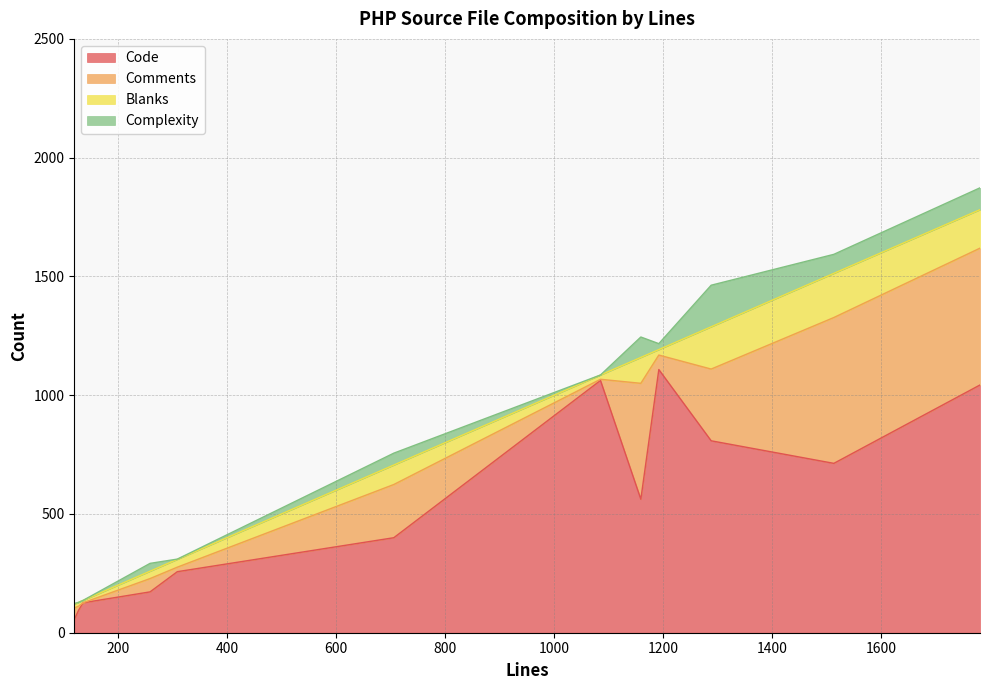

True or false: Comments and Complexity cross at least once.

False